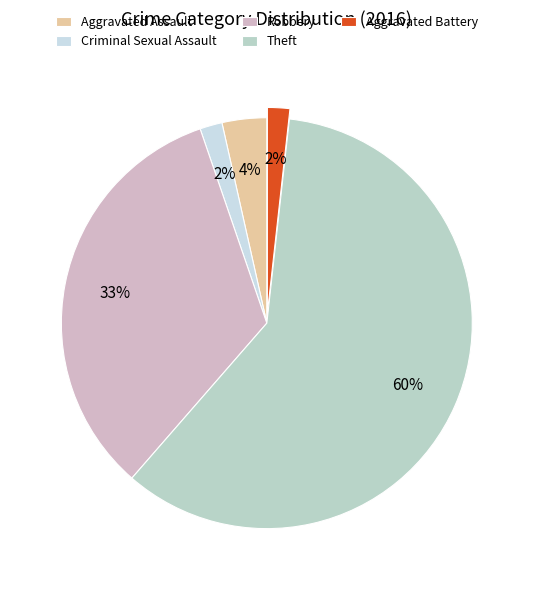

What percentage is NOT represented by Robbery?

66.7%